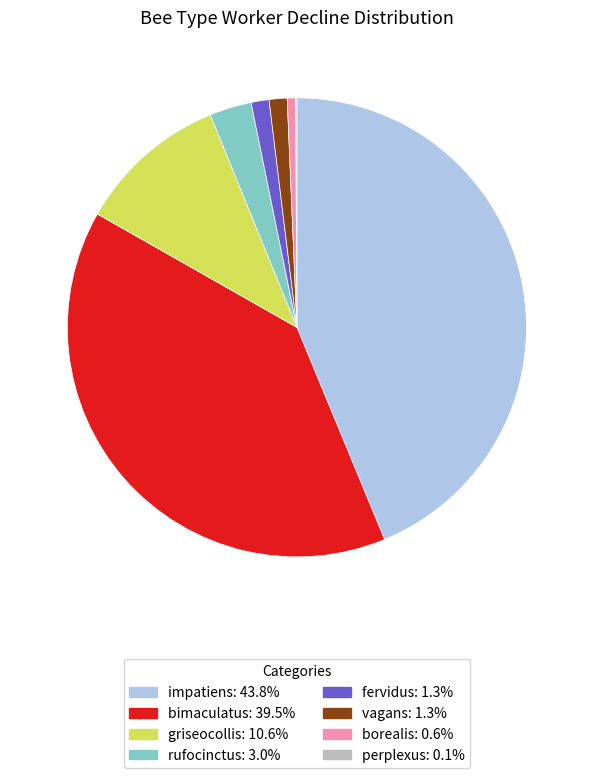

What is the ratio of the value at fervidus: 1.3% to the value at rufocinctus: 3.0%?

0.4